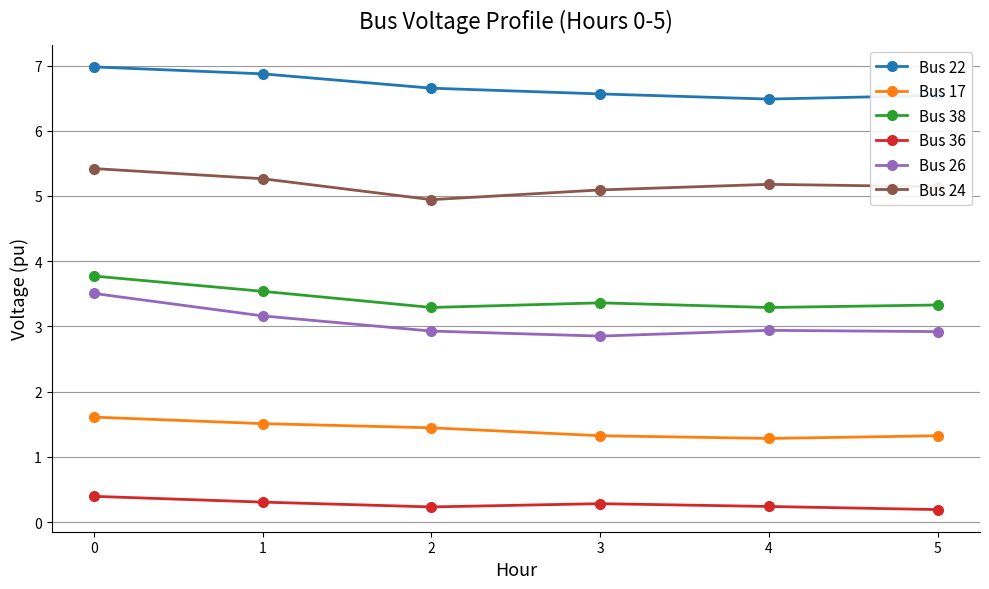

What is the maximum value for Bus 22?

7.0